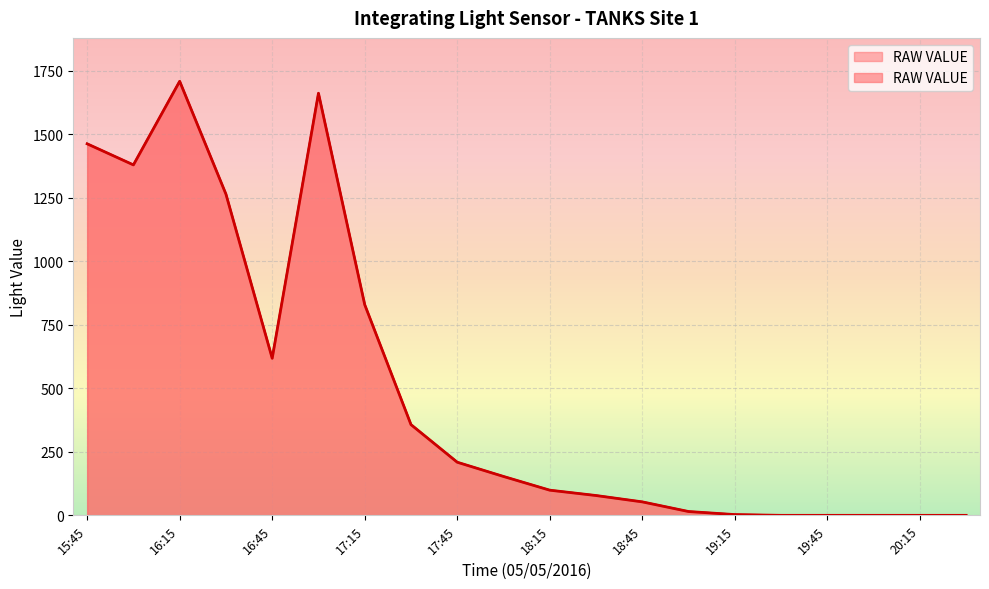

What position from the right is 16:00?

19